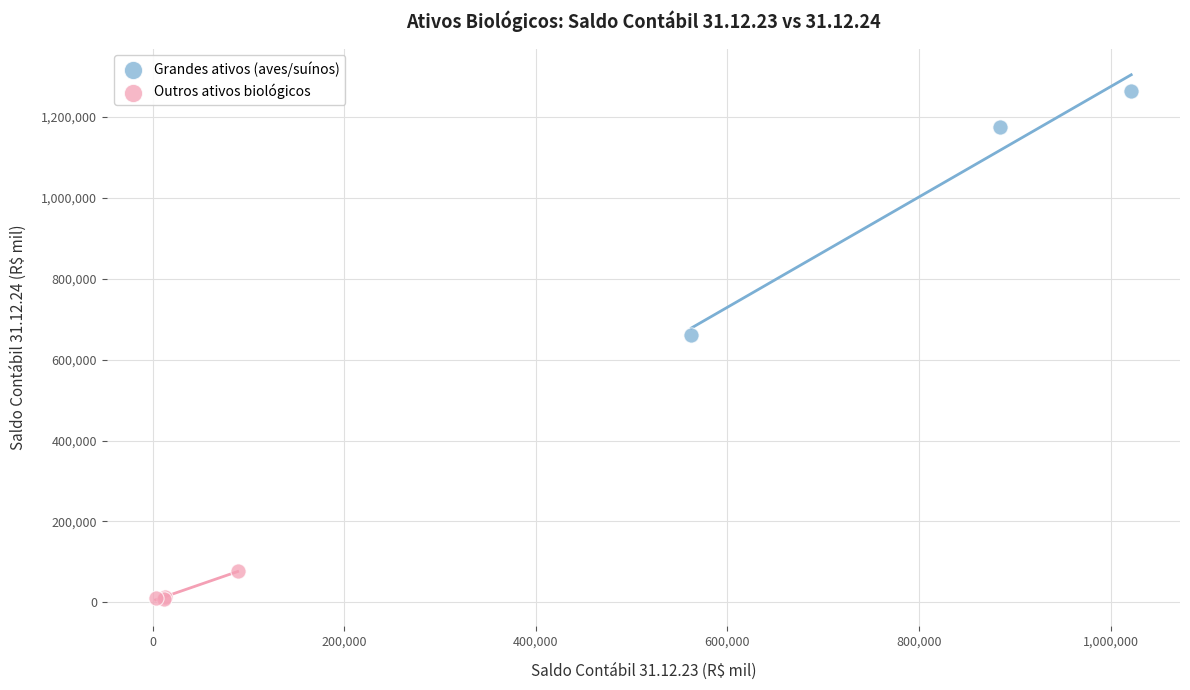

Which series reaches the minimum Y coordinate?

Outros ativos biológicos